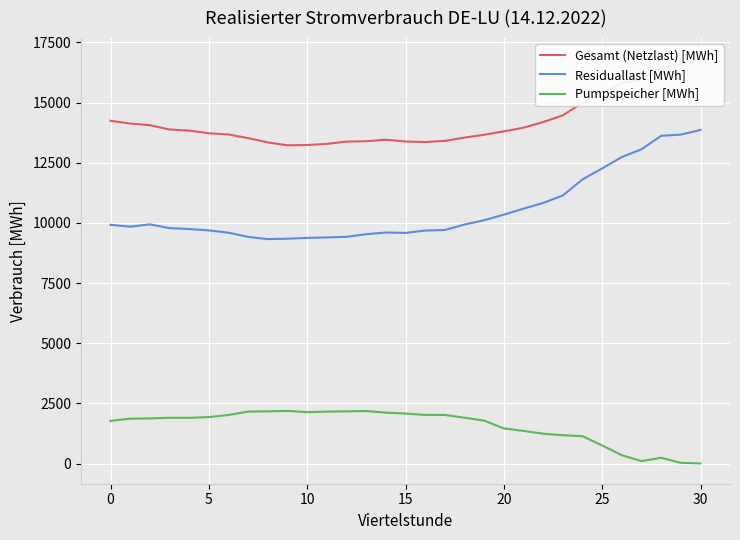

List the series in order of their overall mean, lowest first.

Pumpspeicher [MWh], Residuallast [MWh], Gesamt (Netzlast) [MWh]